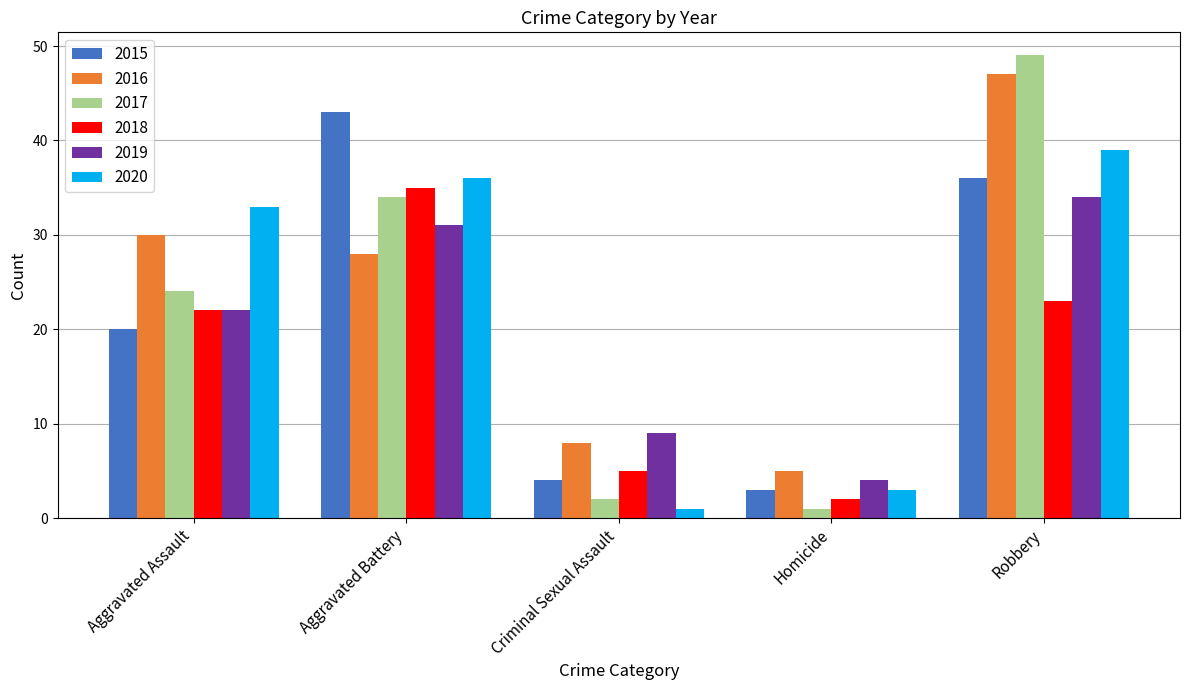

What is the difference between the highest and lowest values at Robbery?

26